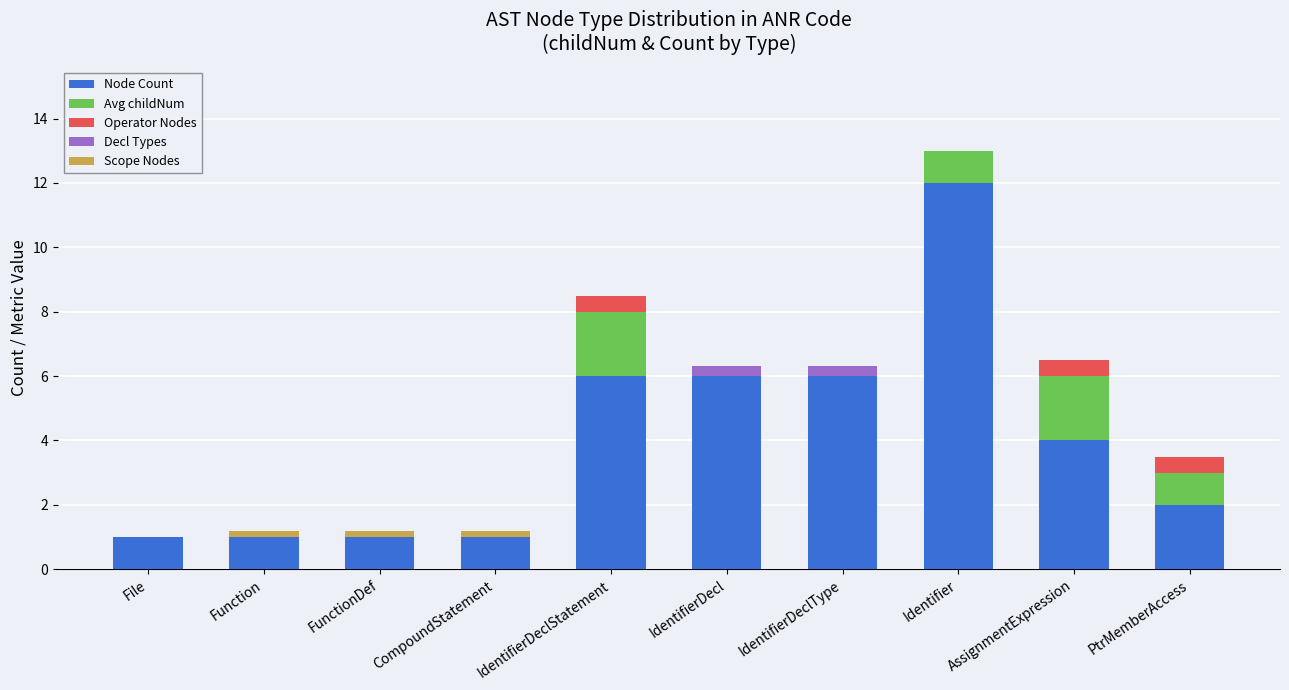

At which category is the sum across all series the highest?

Identifier